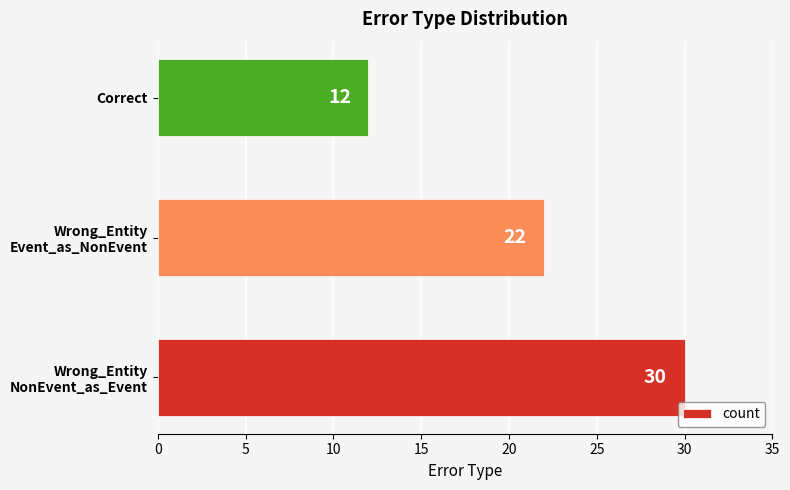

Reading bottom to top, list all the values displayed in this chart.

30	22	12